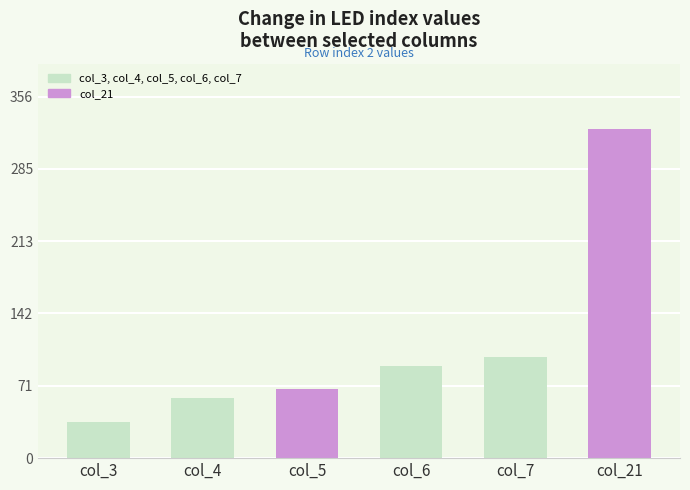

The col_7 series shows 44 at 0. True or false?

False